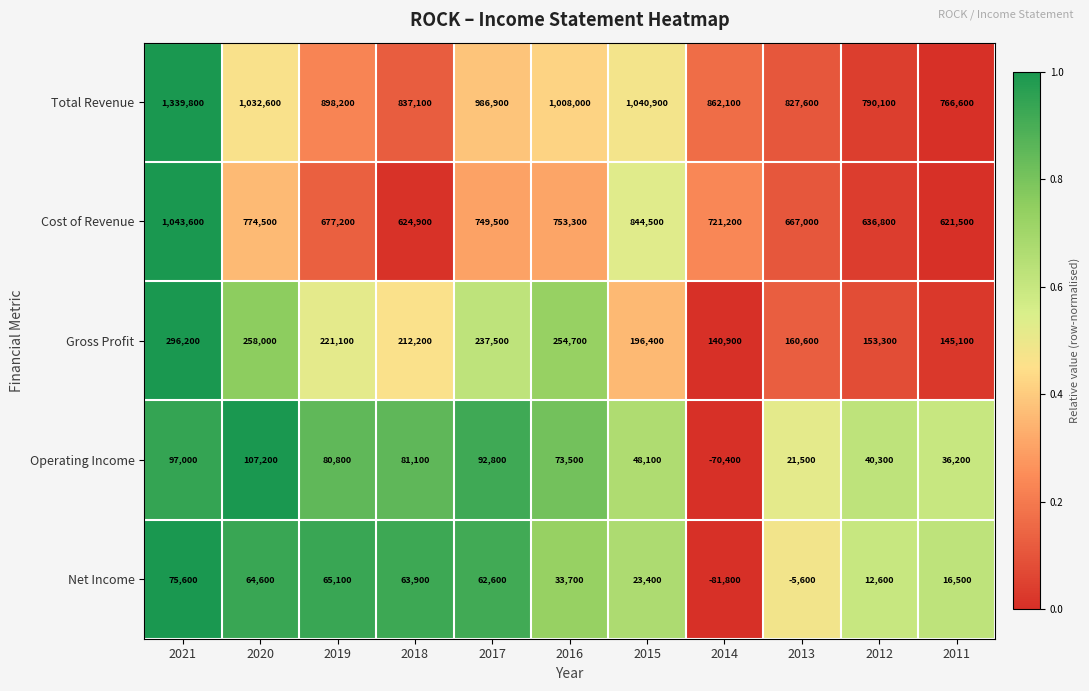

What is the difference between the highest and lowest values at 2012?

777500